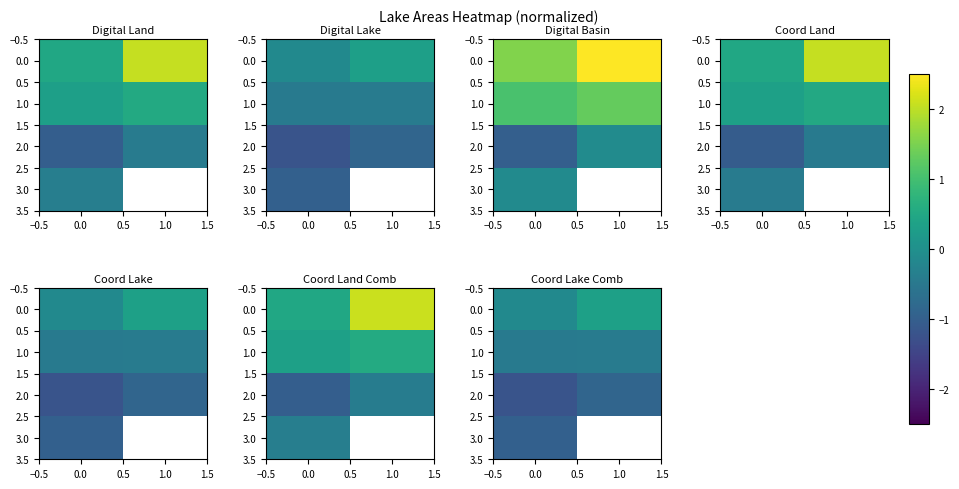

Rank the series at 0.0 from lowest to highest value.

row_2, row_3, row_1, row_0